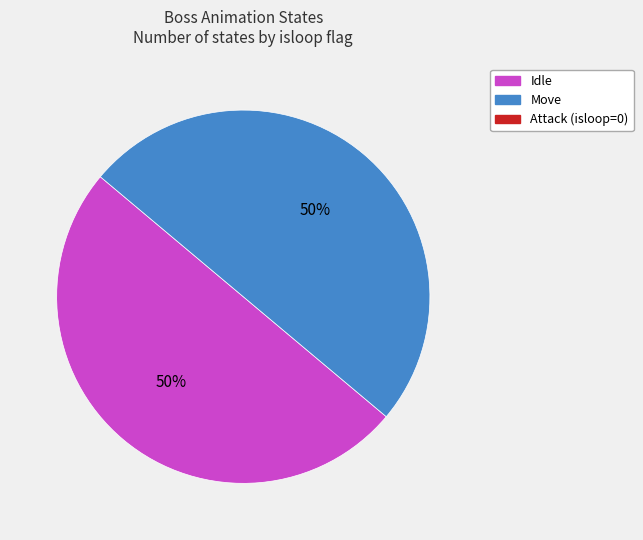

To the nearest percent, what is the average slice percentage?

50%